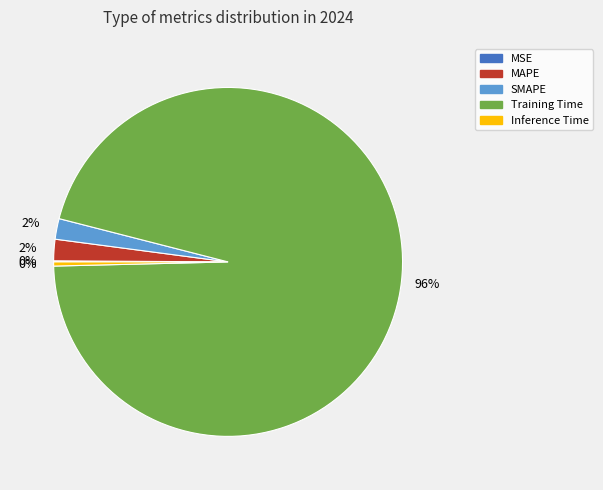

To the nearest percent, what portion does Training Time represent?

96%